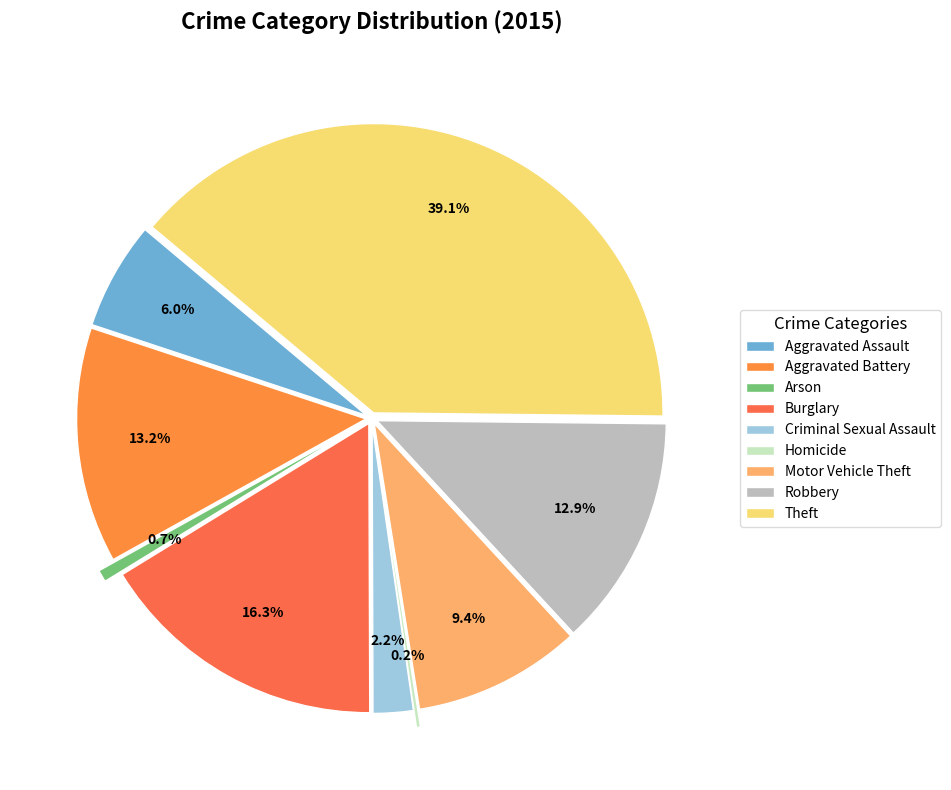

To the nearest percent, what percentage of the pie is Arson?

1%